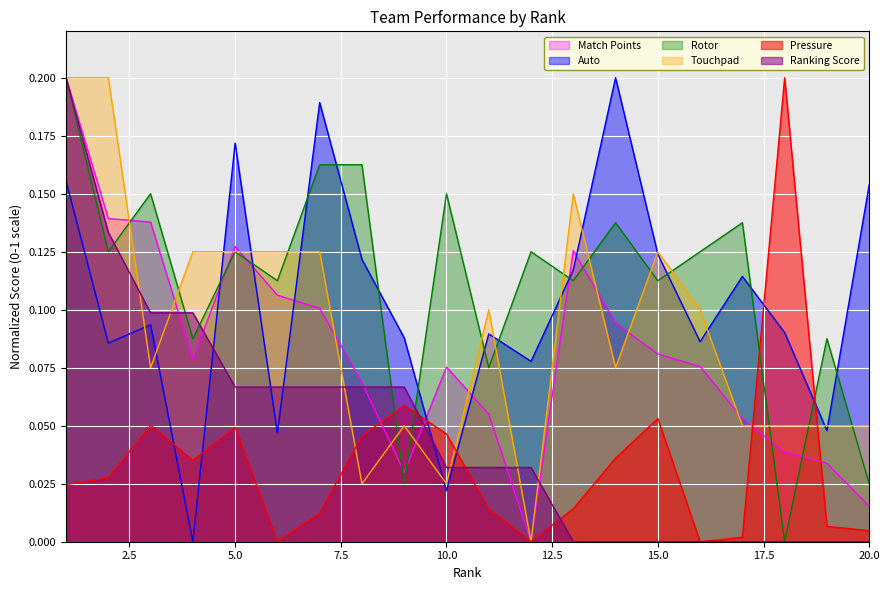

True or false: Auto and Rotor cross at least once.

True